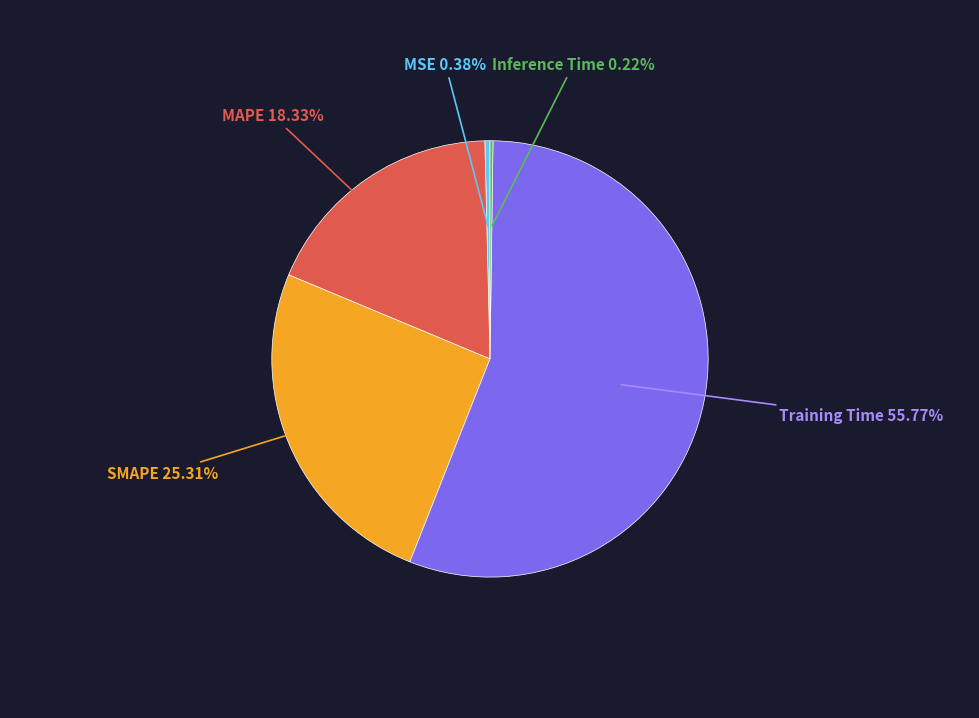

Which category has the biggest portion of the pie?

Training Time